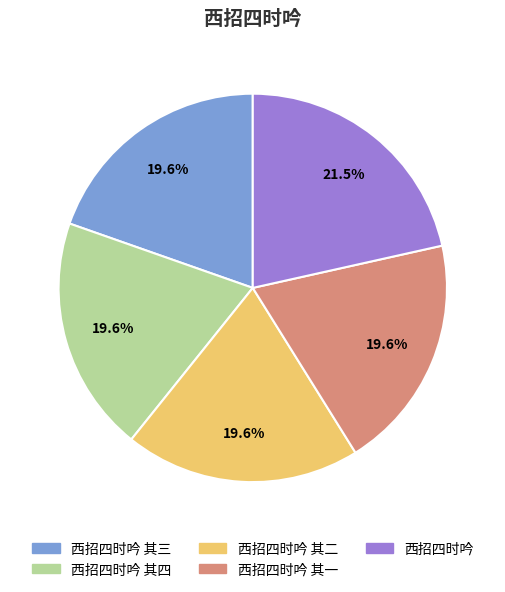

Is there any slice that represents more than half of the pie?

No